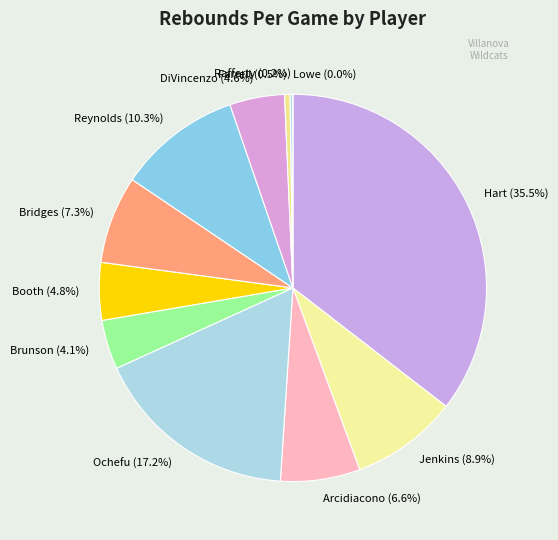

To the nearest percent, what is the difference between the DiVincenzo and Arcidiacono slice percentages?

2%